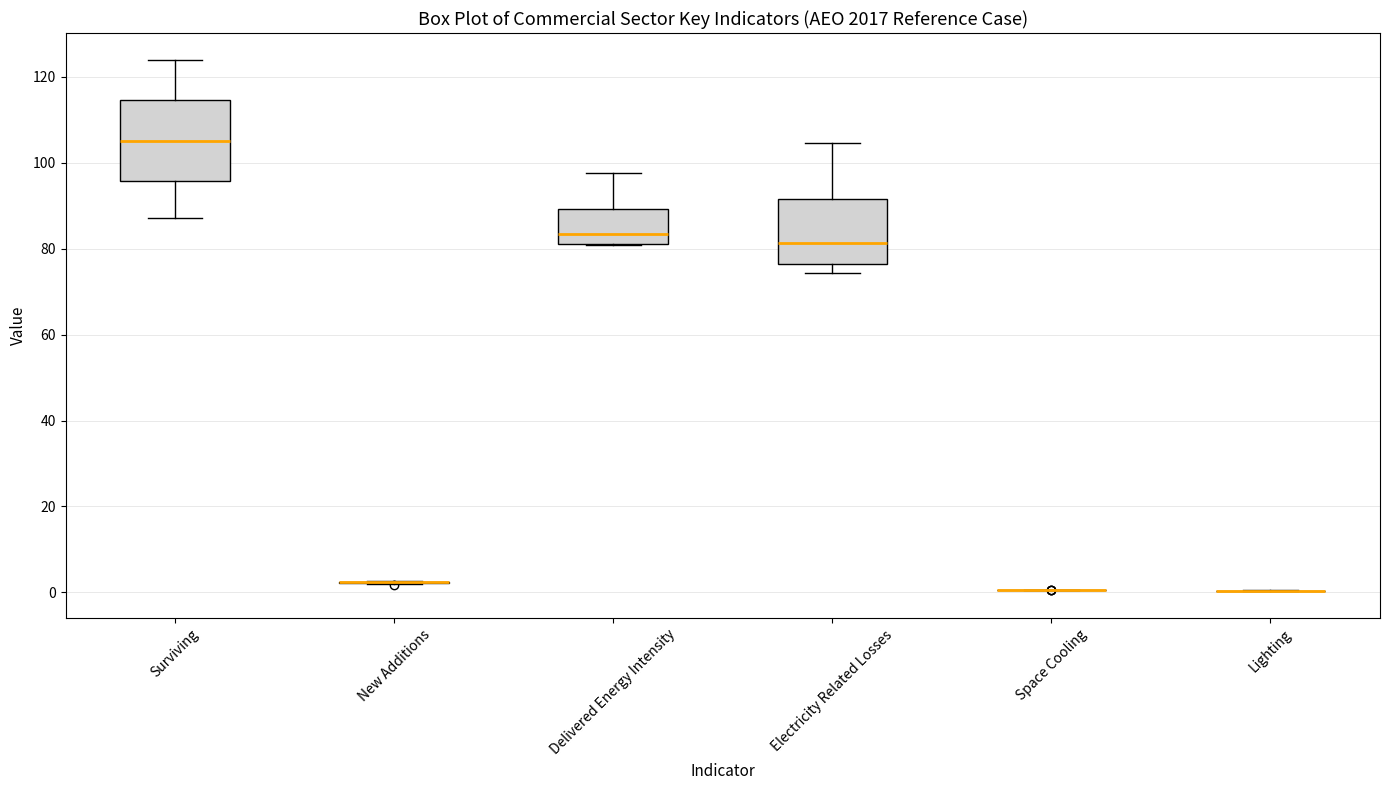

Comparing the boxes themselves (not the whiskers), which one is the tallest?

Surviving